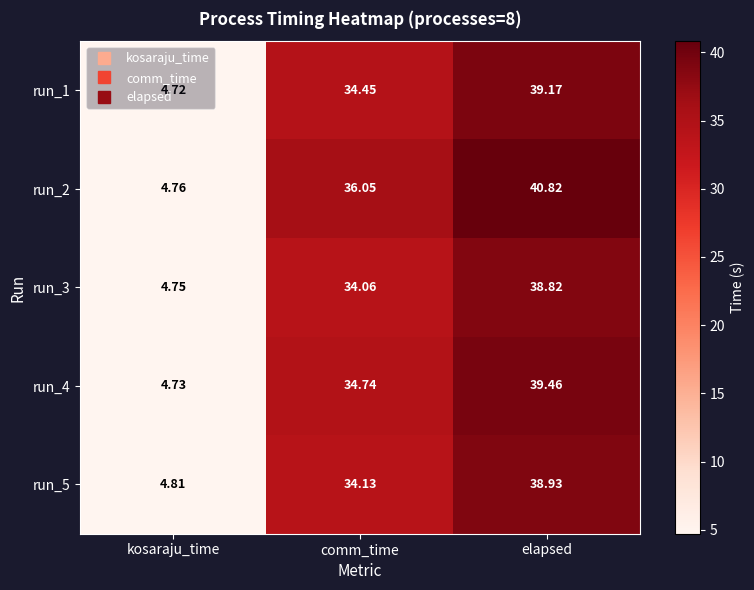

Count the number of data series in this chart.

5